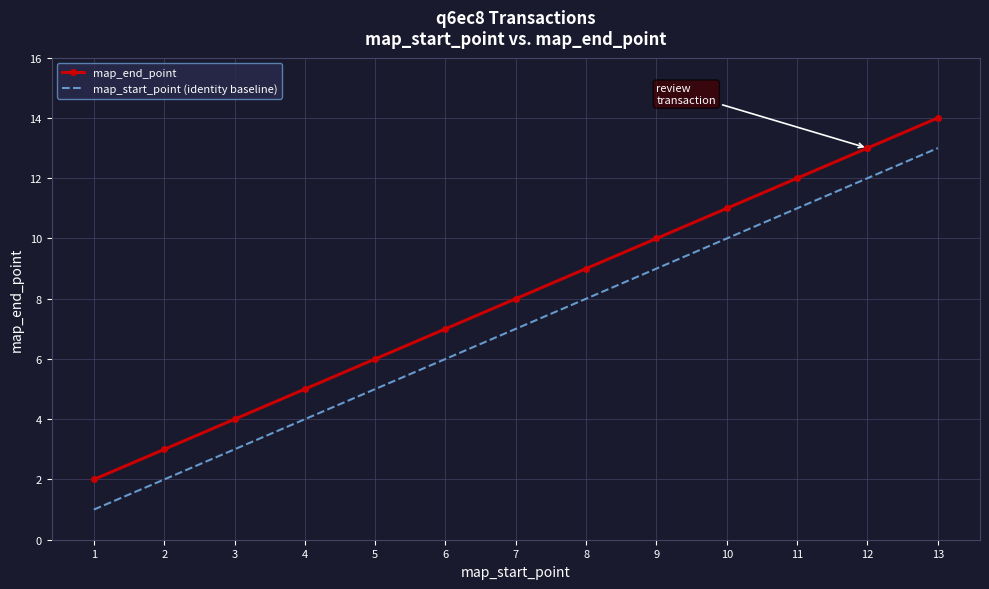

Which series has the widest spread of values?

map_end_point